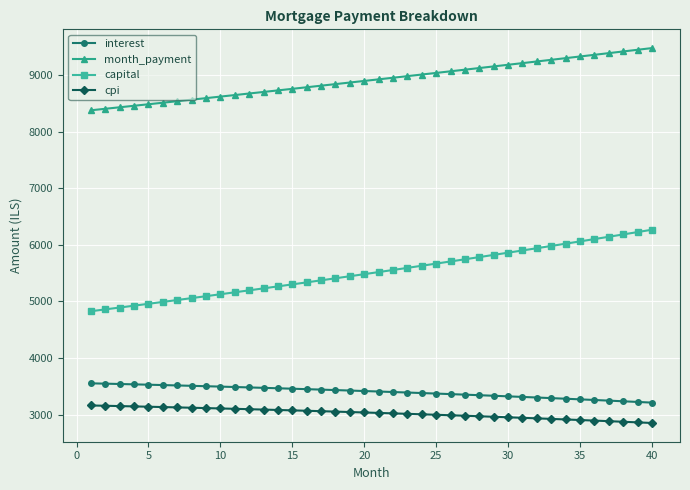

What is the minimum value shown in the chart?

2851.8